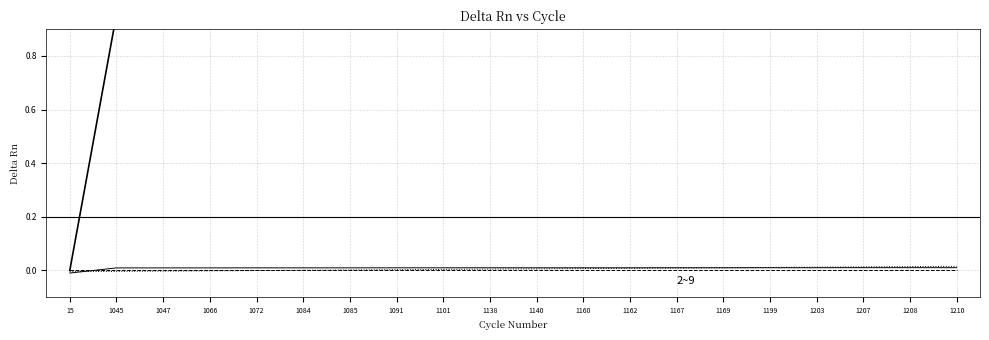

Is it true that kgid equals -0.0 at 1066?

False